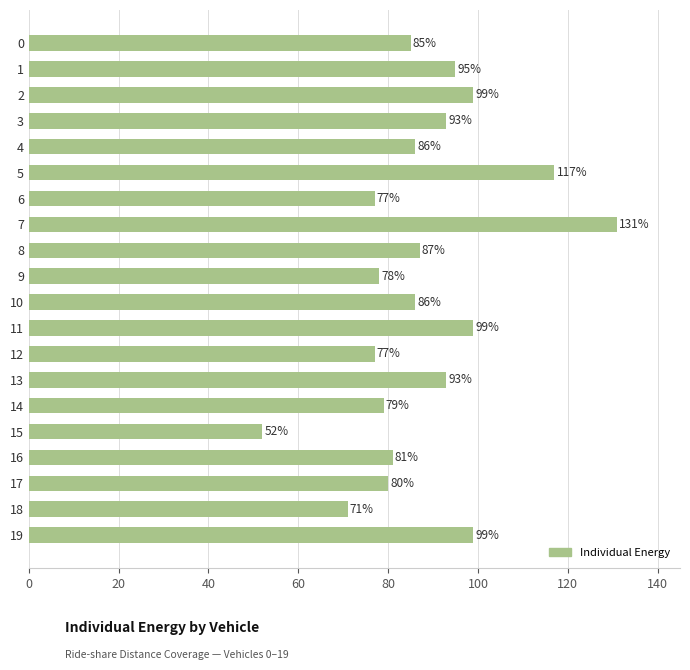

Between 6 and 17, which is larger?

17